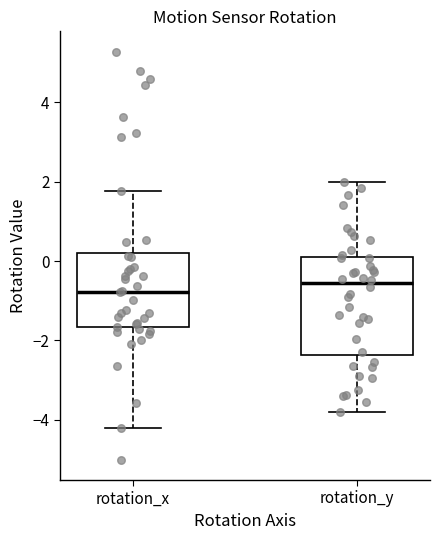

Reading left to right, transcribe this box plot: for each box, give where its median line is, the range the box spans, and where its two whiskers end, as read against the y-axis. The values are not printed on the chart, so give them approximately, as read against the axis.

rotation_x: median -0.8, box -1.6 to 0.2, whiskers -4.2 to 1.8
rotation_y: median -0.6, box -2.4 to 0.0, whiskers -3.8 to 2.0